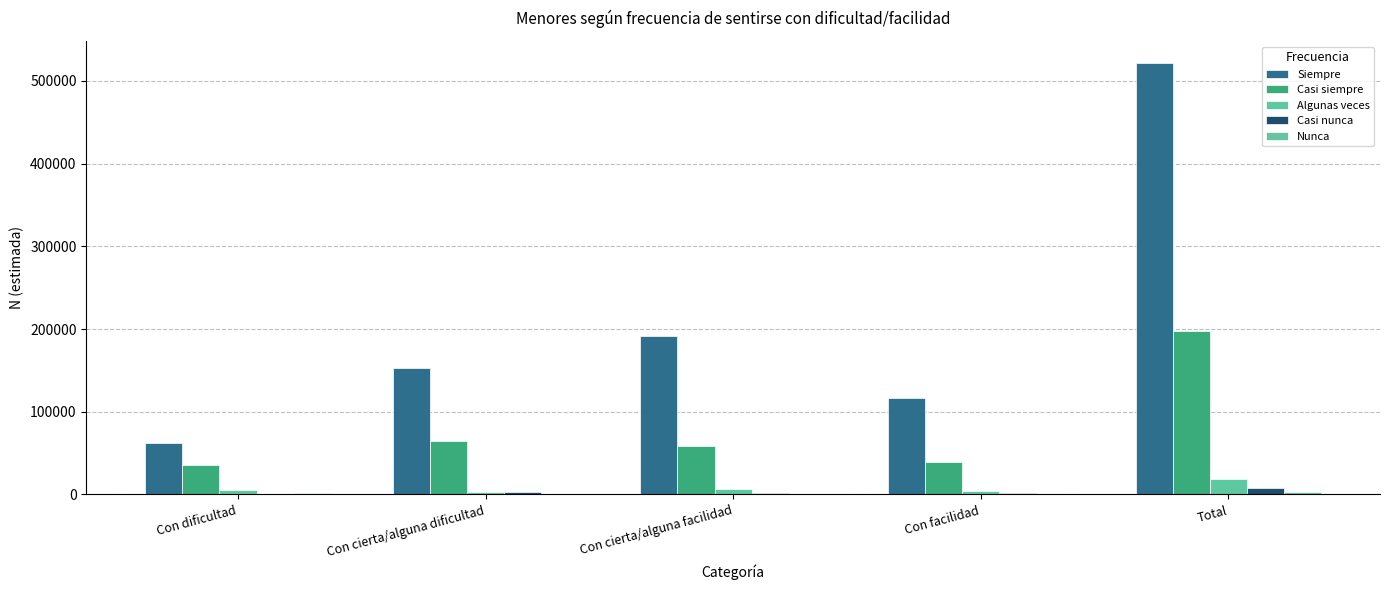

Rank the series by their maximum value, from lowest to highest.

Nunca, Casi nunca, Algunas veces, Casi siempre, Siempre